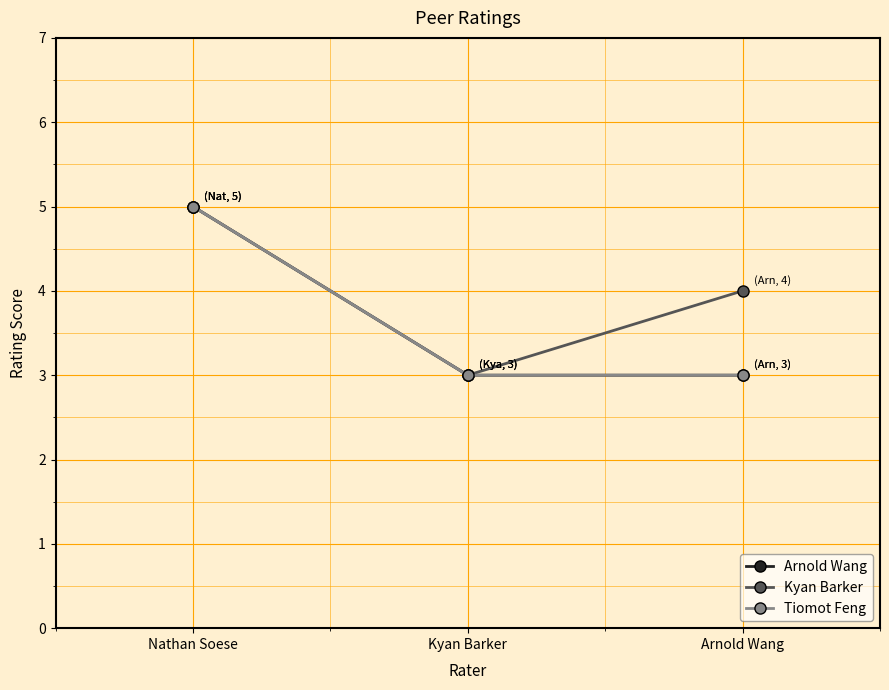

The value of Tiomot Feng at Kyan Barker is 4. True or false?

False